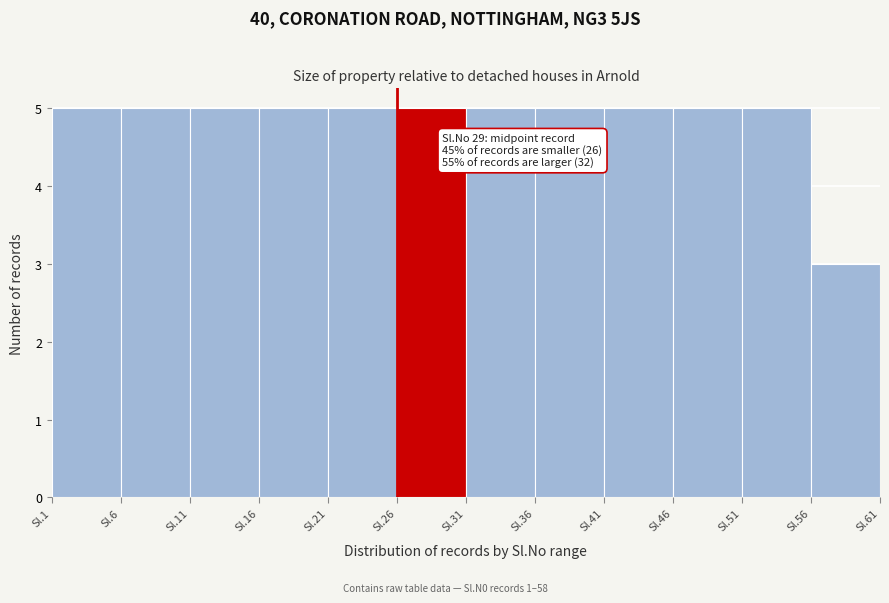

Reading left to right, transcribe all the data shown in this chart.

Sl.1=5	Sl.6=5	Sl.11=5	Sl.16=5	Sl.21=5	Sl.26=5	Sl.31=5	Sl.36=5	Sl.41=5	Sl.46=5	Sl.51=5	Sl.56=3